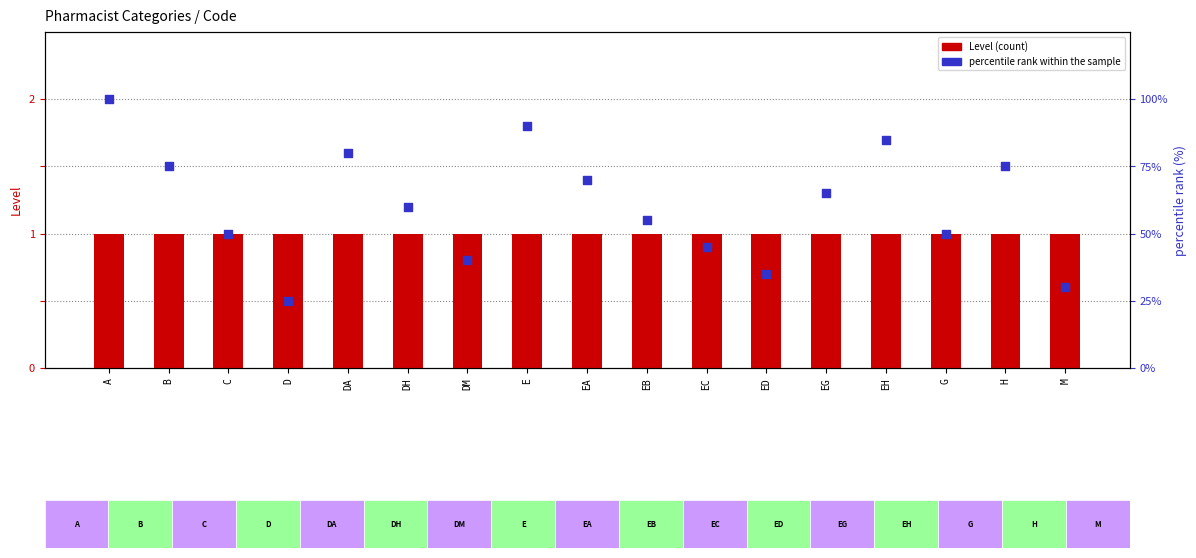

At how many categories does at least one series exceed 52?

10